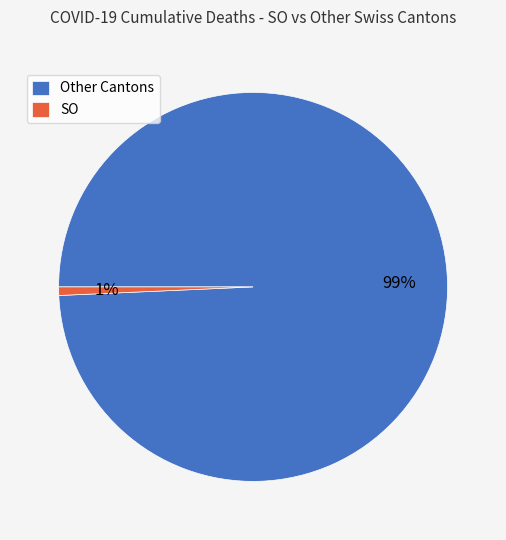

How many slices are in this pie chart?

2